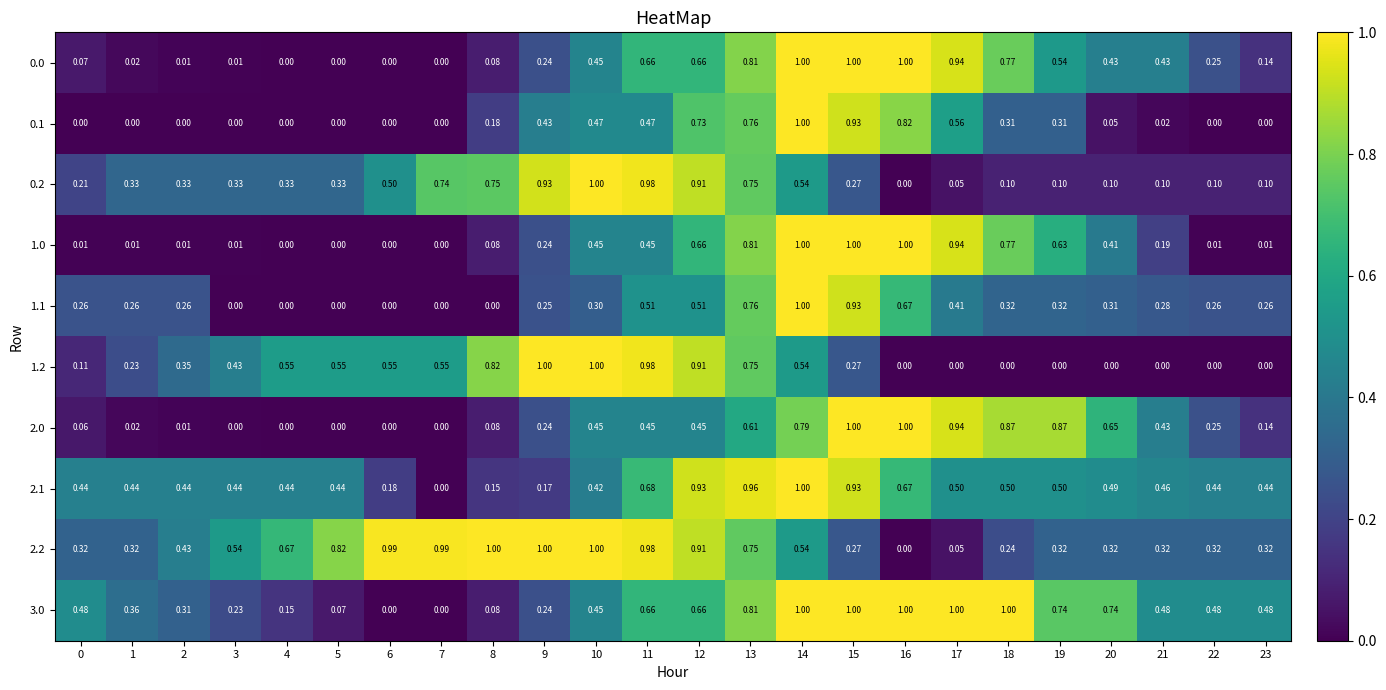

Is the value of 1.2 at 13 greater than the value of 2.0 at 17?

No